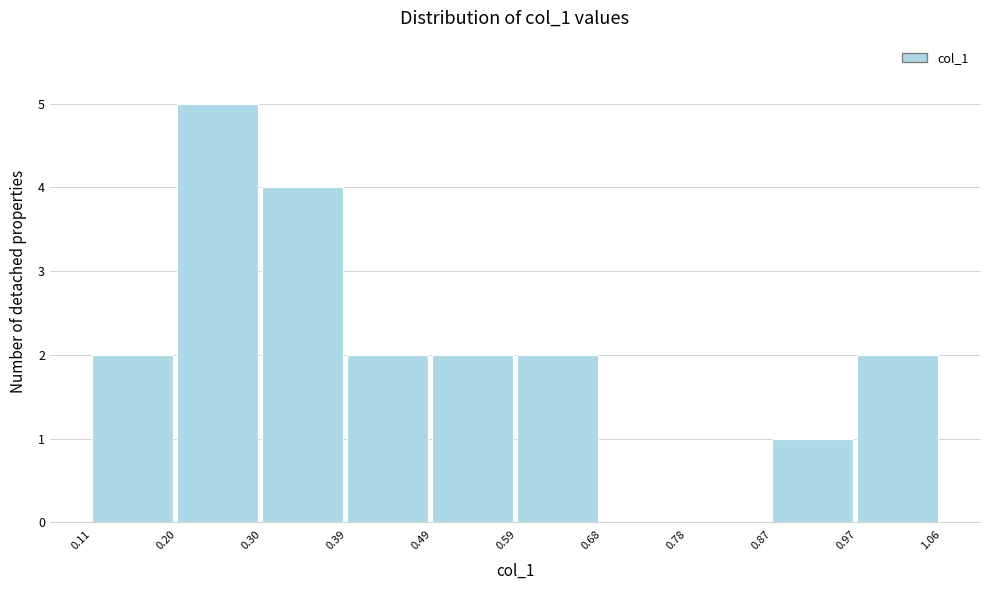

Reading left to right, transcribe this chart: for each bar, give the range it covers on the x-axis and its height. The values are not printed on the chart, so give them approximately, as read against the axis.

0.11 to 0.20: 2
0.20 to 0.30: 5
0.30 to 0.39: 4
0.39 to 0.49: 2
0.49 to 0.59: 2
0.59 to 0.68: 2
0.68 to 0.78: 0
0.78 to 0.87: 0
0.87 to 0.97: 1
0.97 to 1.06: 2